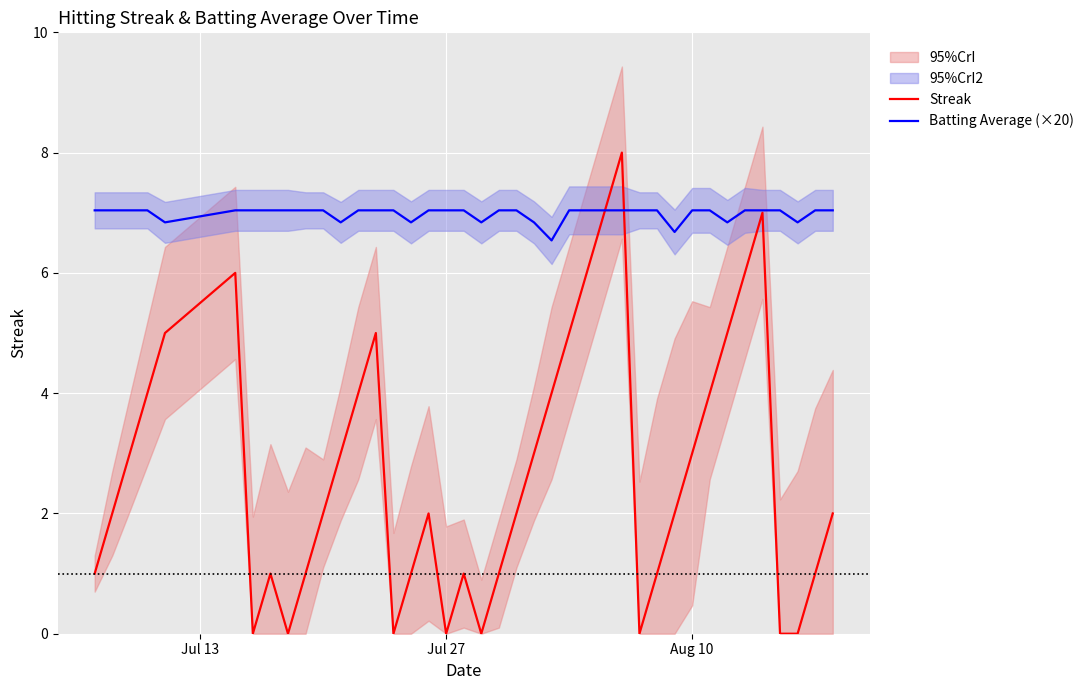

What is the lowest value of the Batting Average (×20) series?

6.5